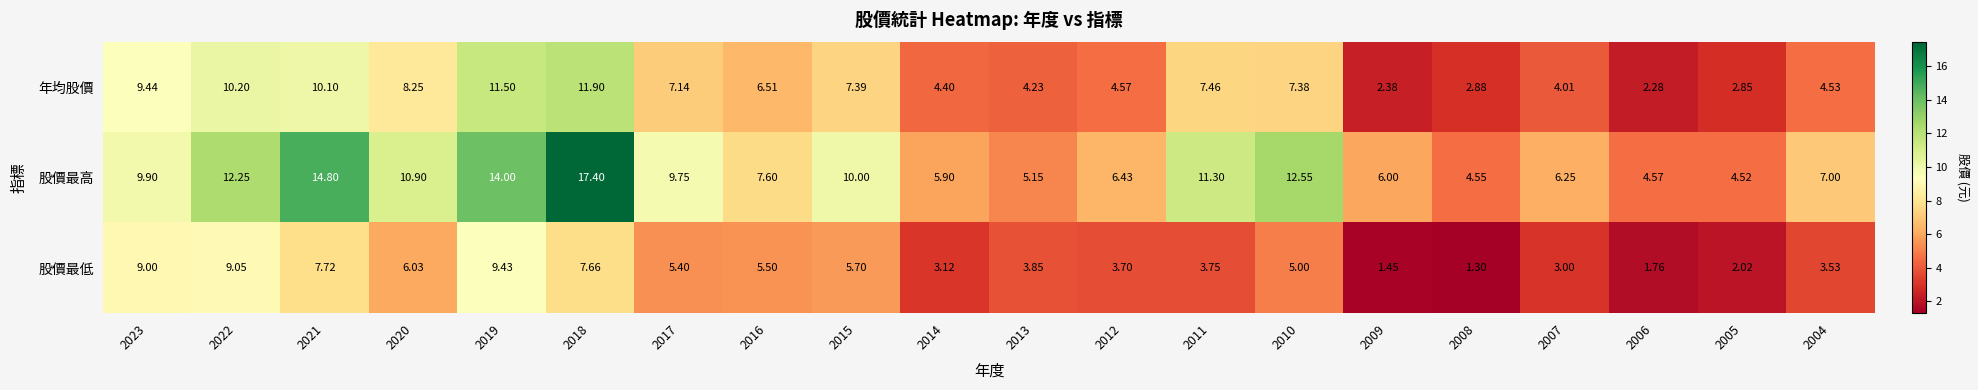

Which series has the widest spread of values?

股價最高